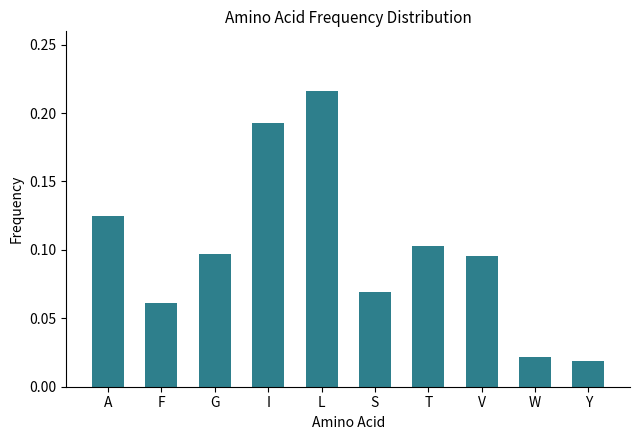

At which category does the chart reach its minimum across all series?

Y